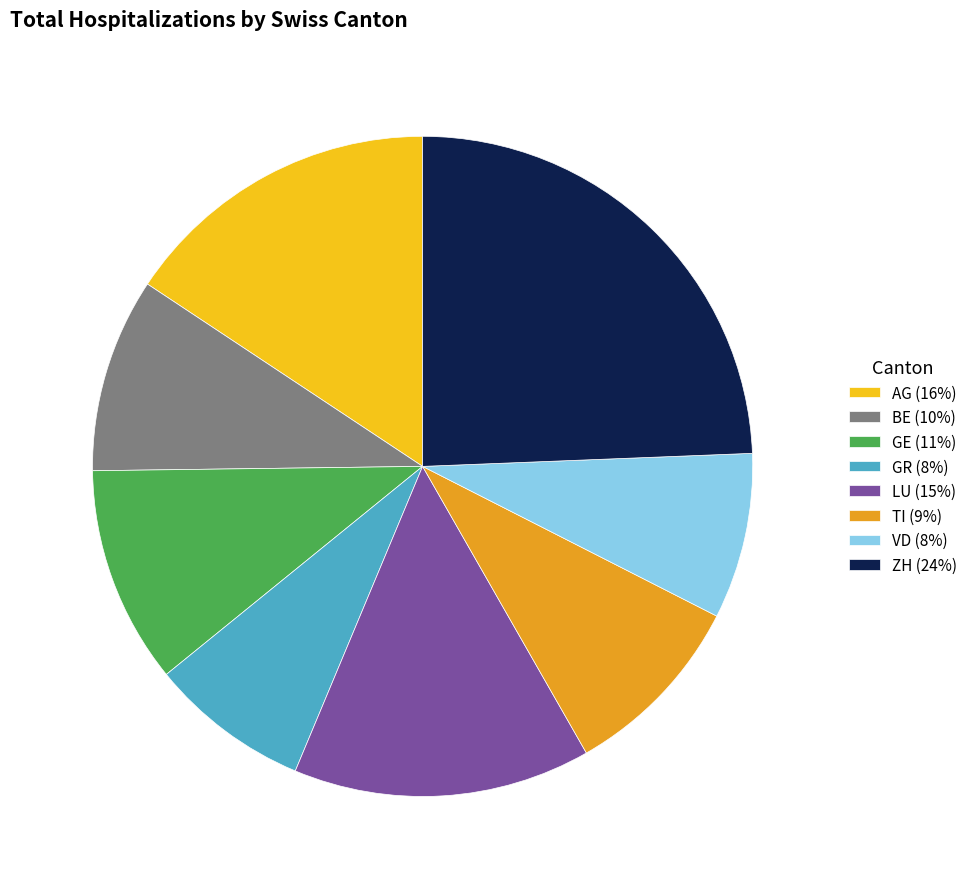

The VD slice represents 20% of the pie. True or false?

False